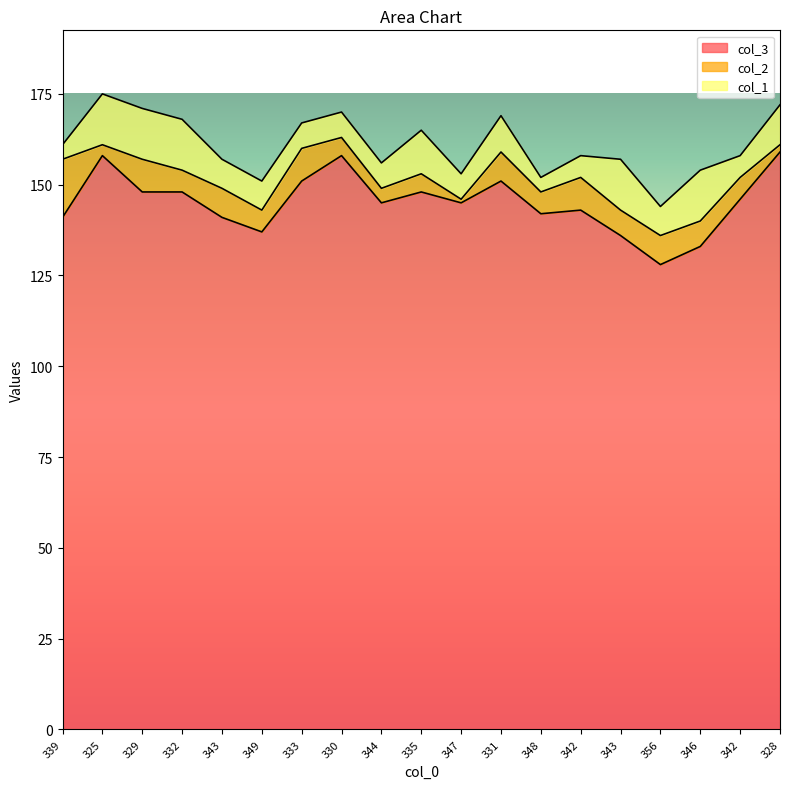

What is the highest value of the col_1 series?

14